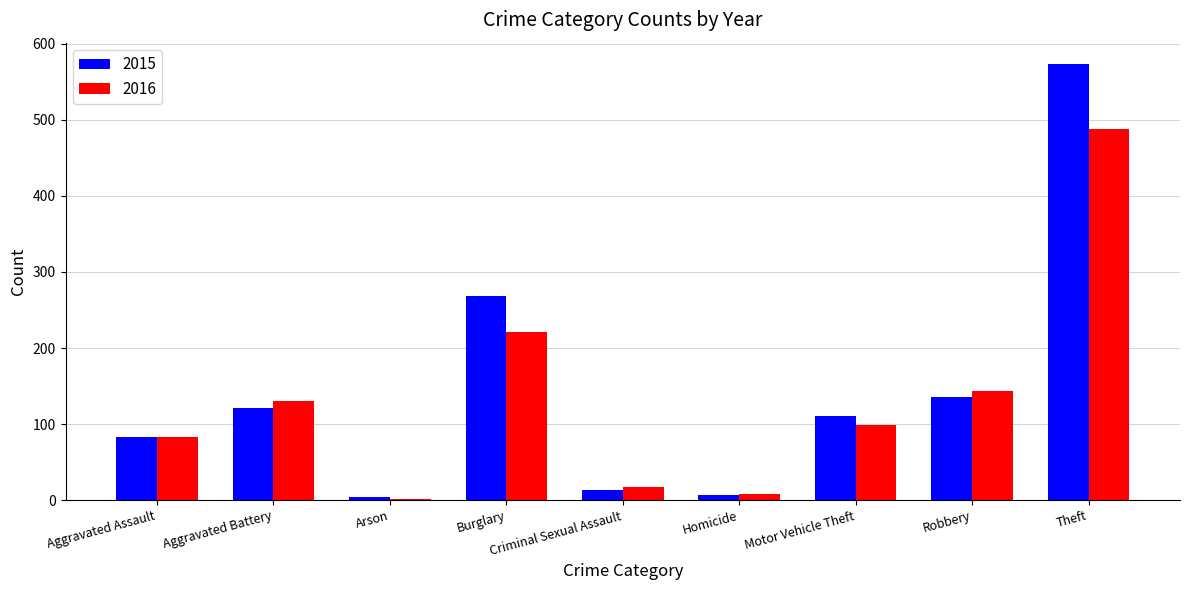

At which category does the chart reach its peak across all series?

Theft